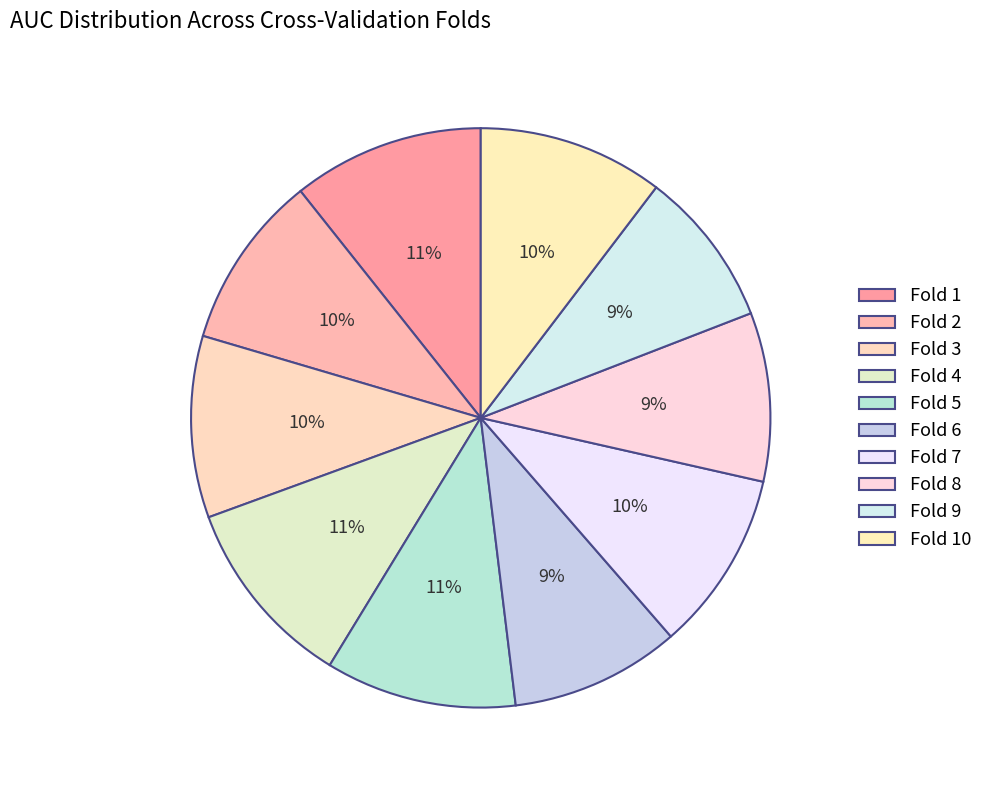

How many segments does this pie chart have?

10